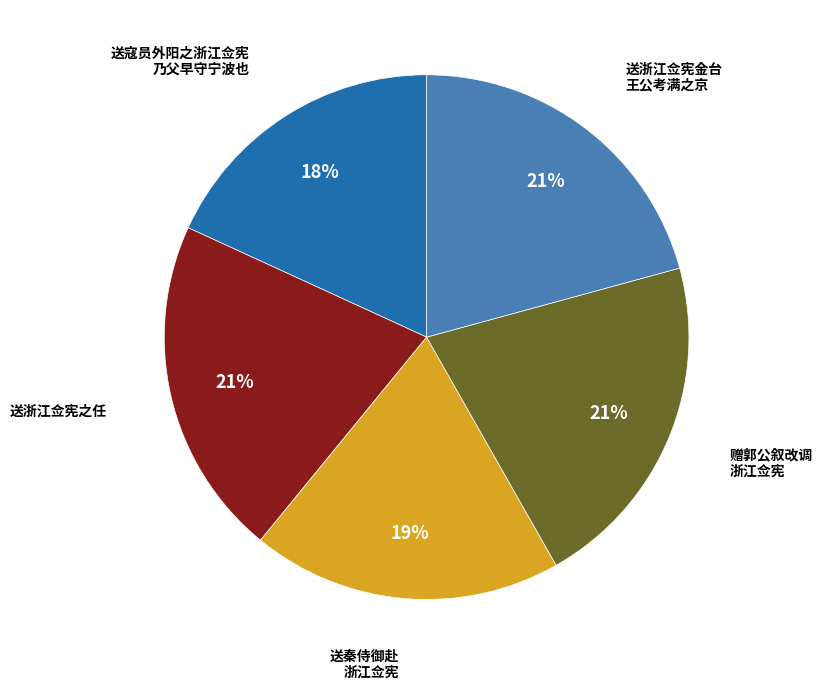

To the nearest percent, what is the average slice percentage?

20%